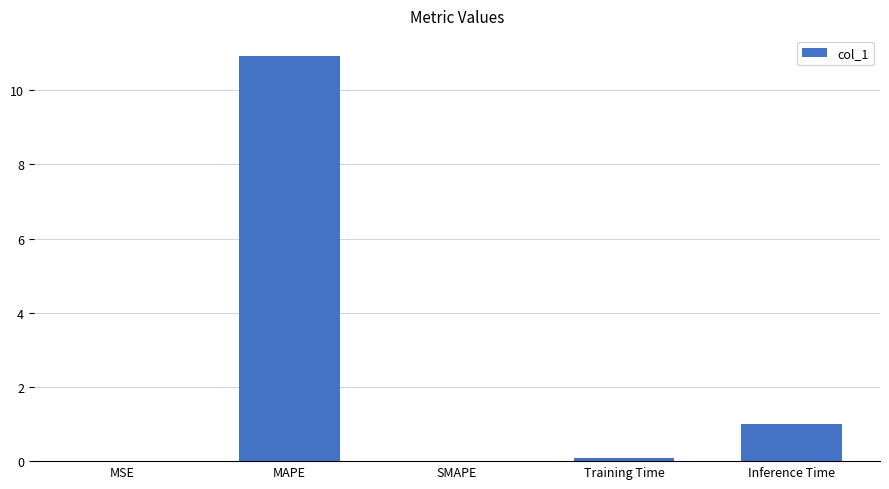

What is the approximate value at Training Time?

0.1